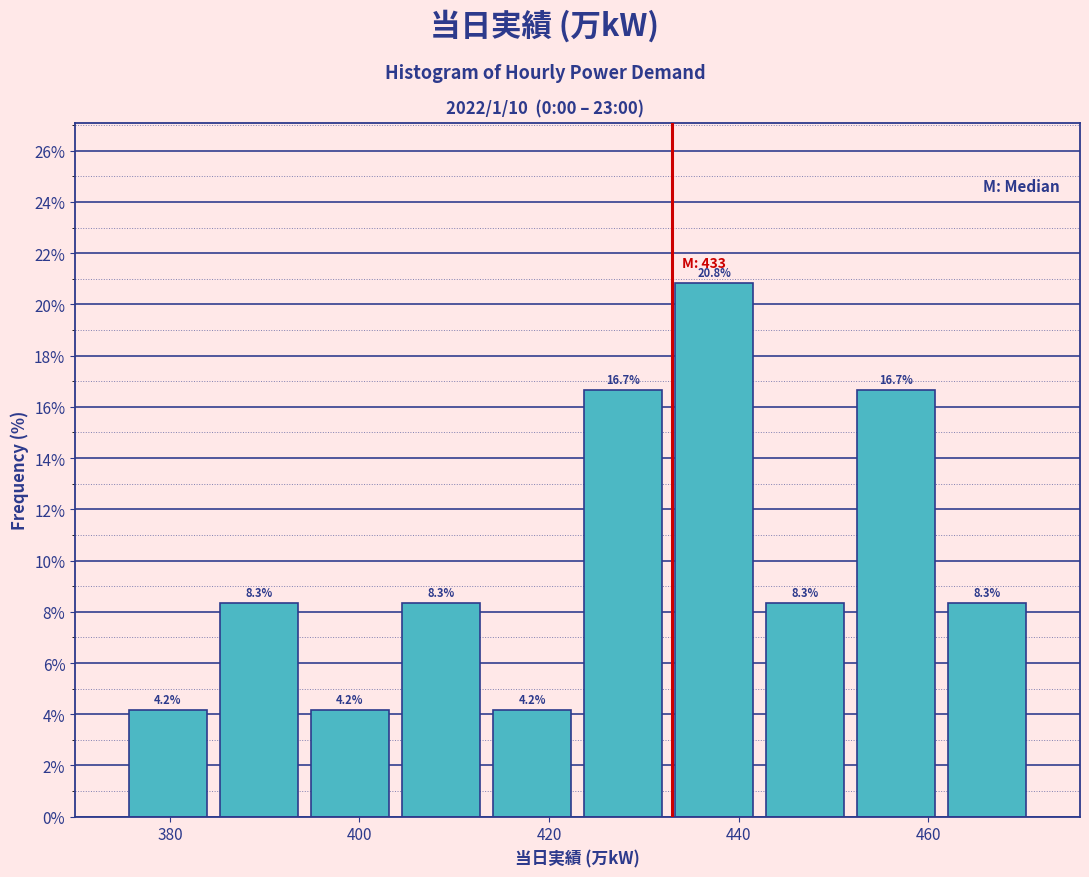

Reading left to right, list every bar in this chart as the range it spans on the x-axis followed by its height. The bar edges are not printed on the chart, so give them approximately, as read against the axis.

375.0 to 384.6: 4.2
384.6 to 394.2: 8.3
394.2 to 403.8: 4.2
403.8 to 413.4: 8.3
413.4 to 423.0: 4.2
423.0 to 432.6: 16.7
432.6 to 442.2: 20.8
442.2 to 451.8: 8.3
451.8 to 461.4: 16.7
461.4 to 471.0: 8.3